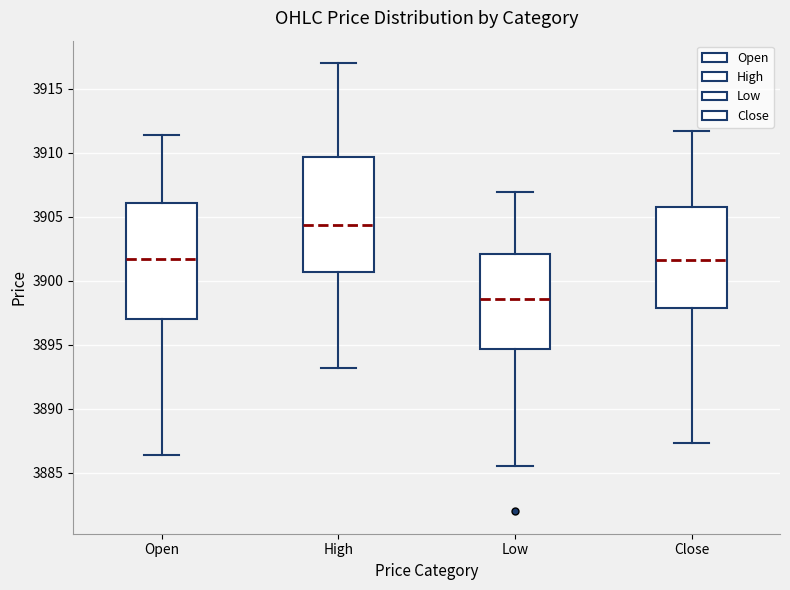

Reading left to right, read every box against the y-axis: the position of its median line, the range the box covers, and the ends of its whiskers. The values are not printed on the chart, so give them approximately, as read against the axis.

Open: median 3901.5, box 3897.0 to 3906.0, whiskers 3886.5 to 3911.5
High: median 3904.5, box 3900.5 to 3909.5, whiskers 3893.0 to 3917.0
Low: median 3898.5, box 3894.5 to 3902.0, whiskers 3885.5 to 3907.0
Close: median 3901.5, box 3898.0 to 3906.0, whiskers 3887.5 to 3911.5